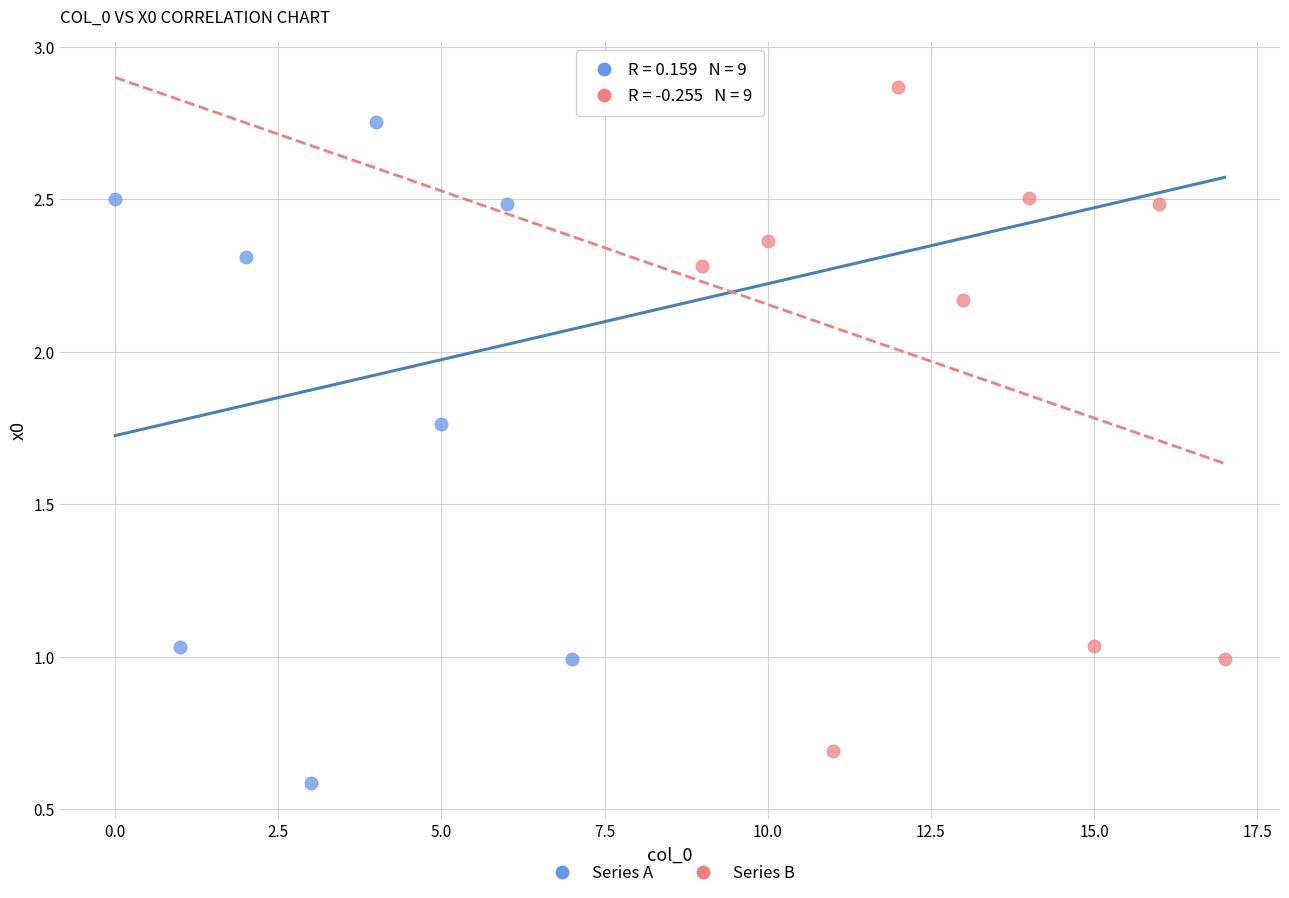

Which series reaches the minimum Y coordinate?

Series A